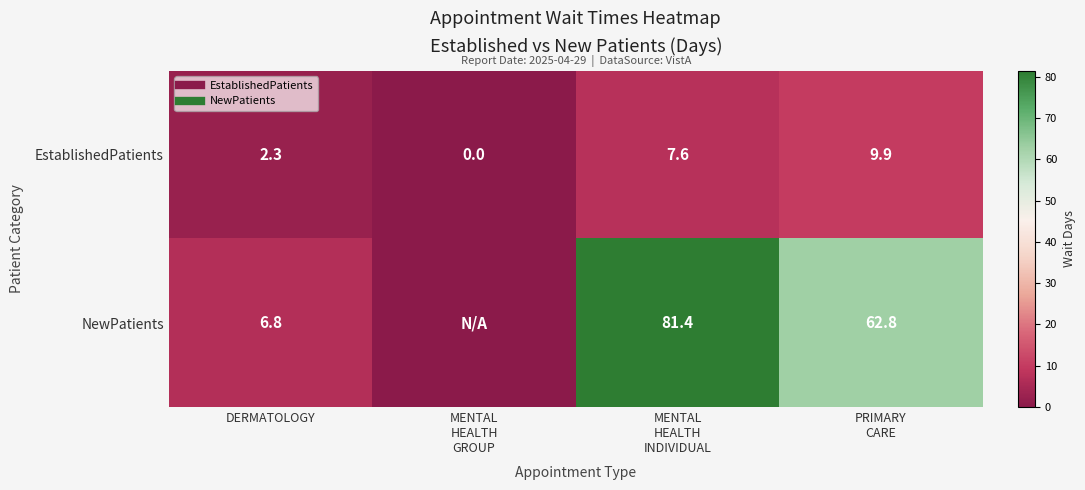

Where does the EstablishedPatients series first go above 7?

MENTAL HEALTH INDIVIDUAL